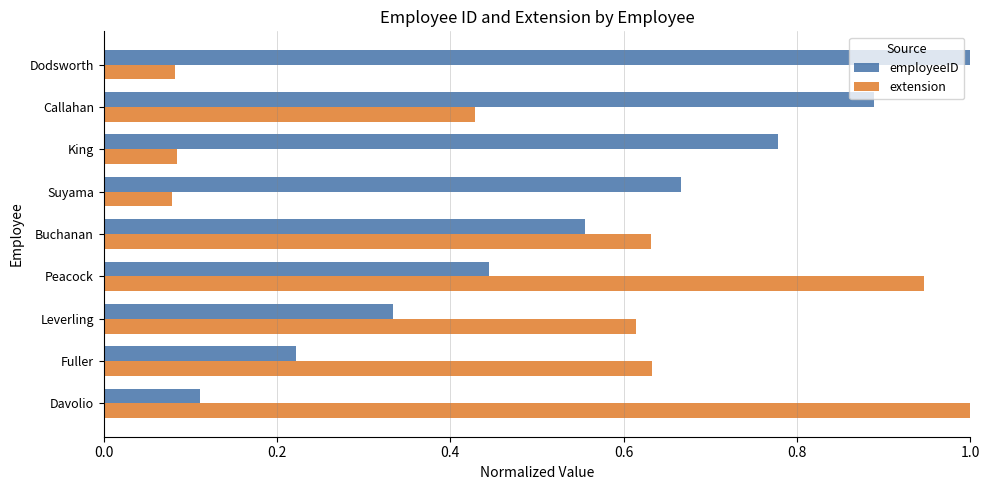

What are all the series names shown in the legend?

employeeID, extension